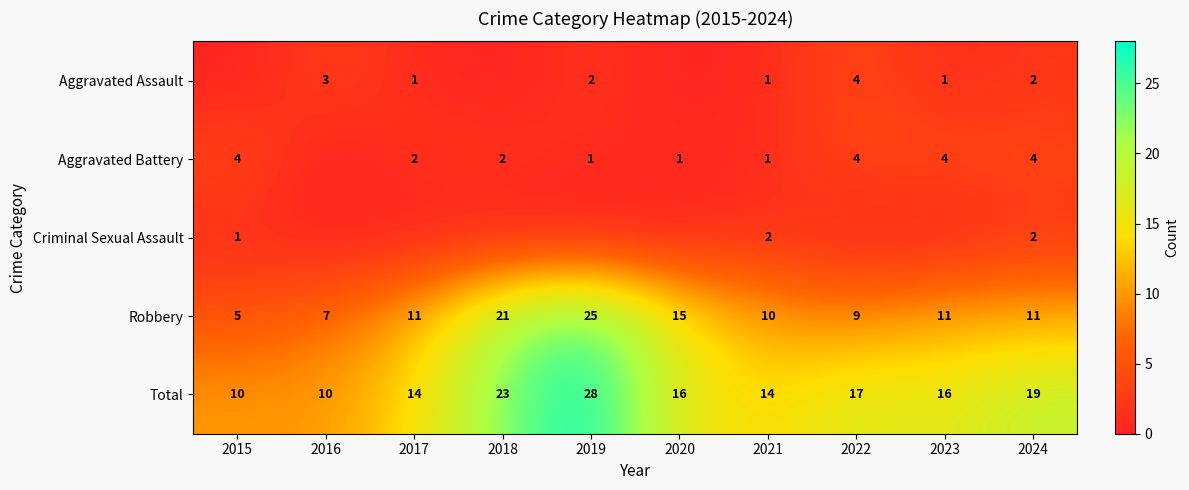

What is the difference between the highest and lowest values at 2021?

13